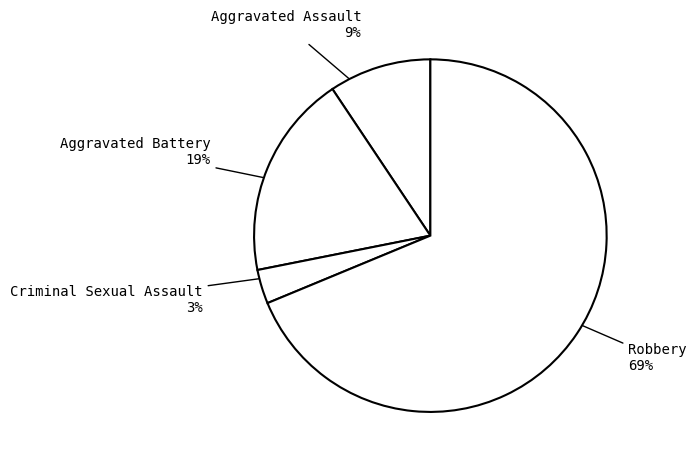

How many slices are in this pie chart?

4